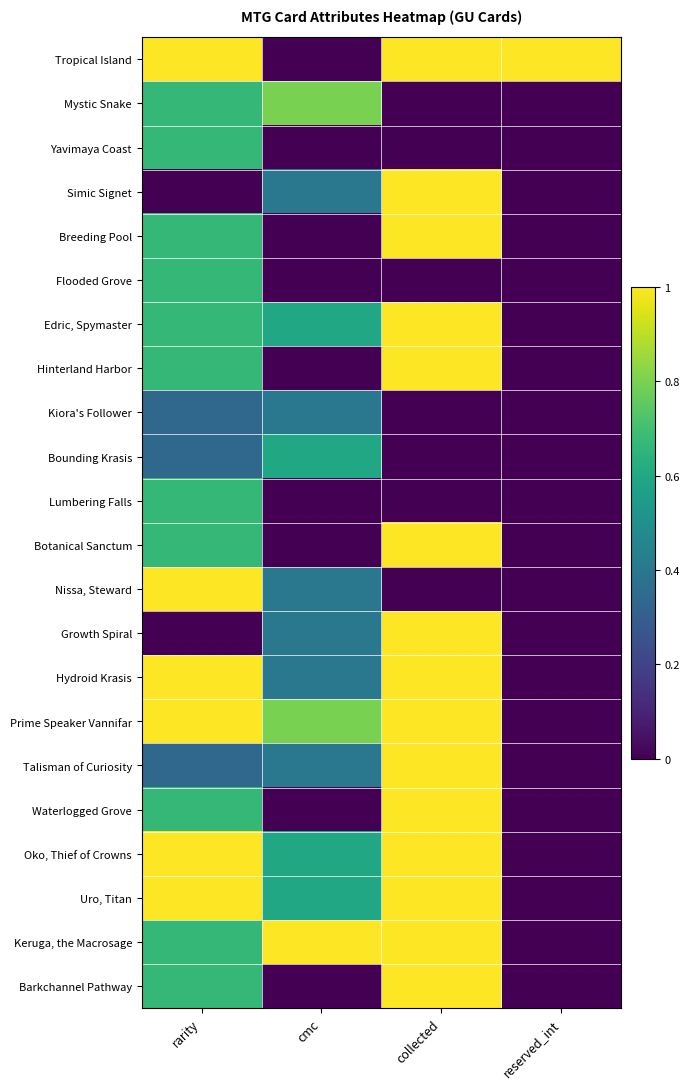

Count the number of categories in the chart.

4